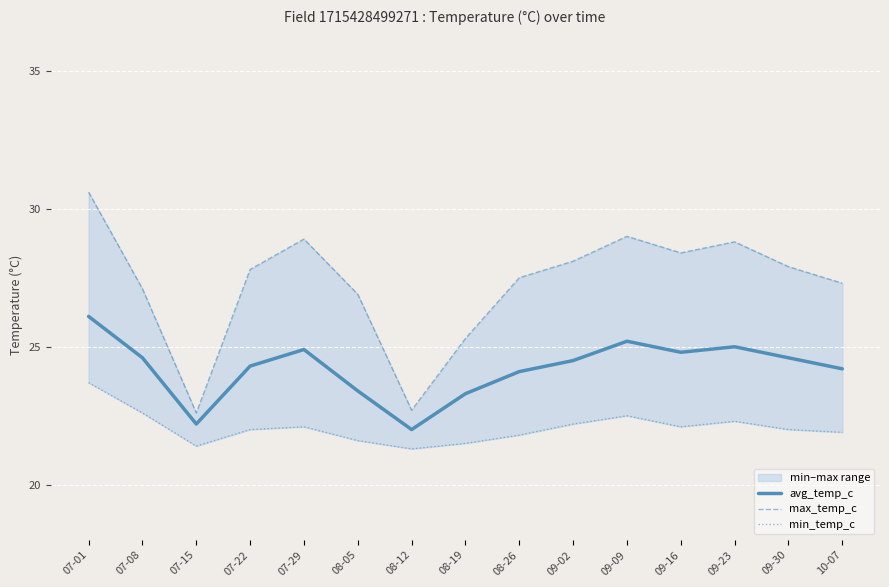

What value does the avg_temp_c series have at 09-16?

24.8